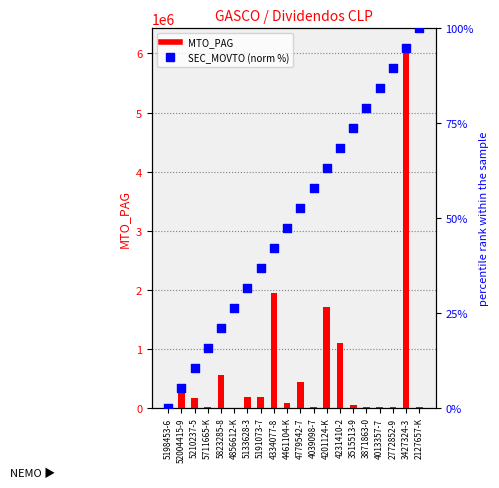

At how many categories does at least one series exceed 4212631?

1